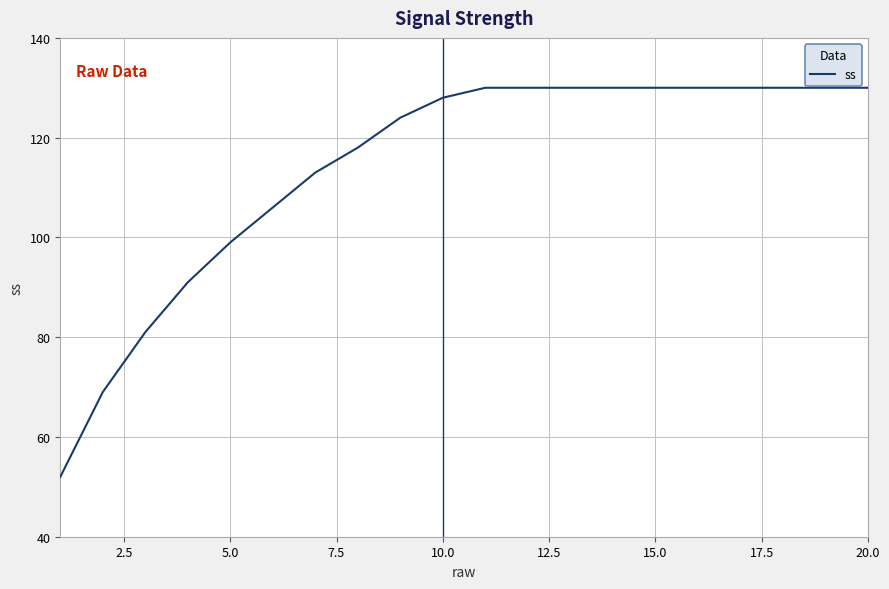

What is the difference between the maximum and minimum values?

78